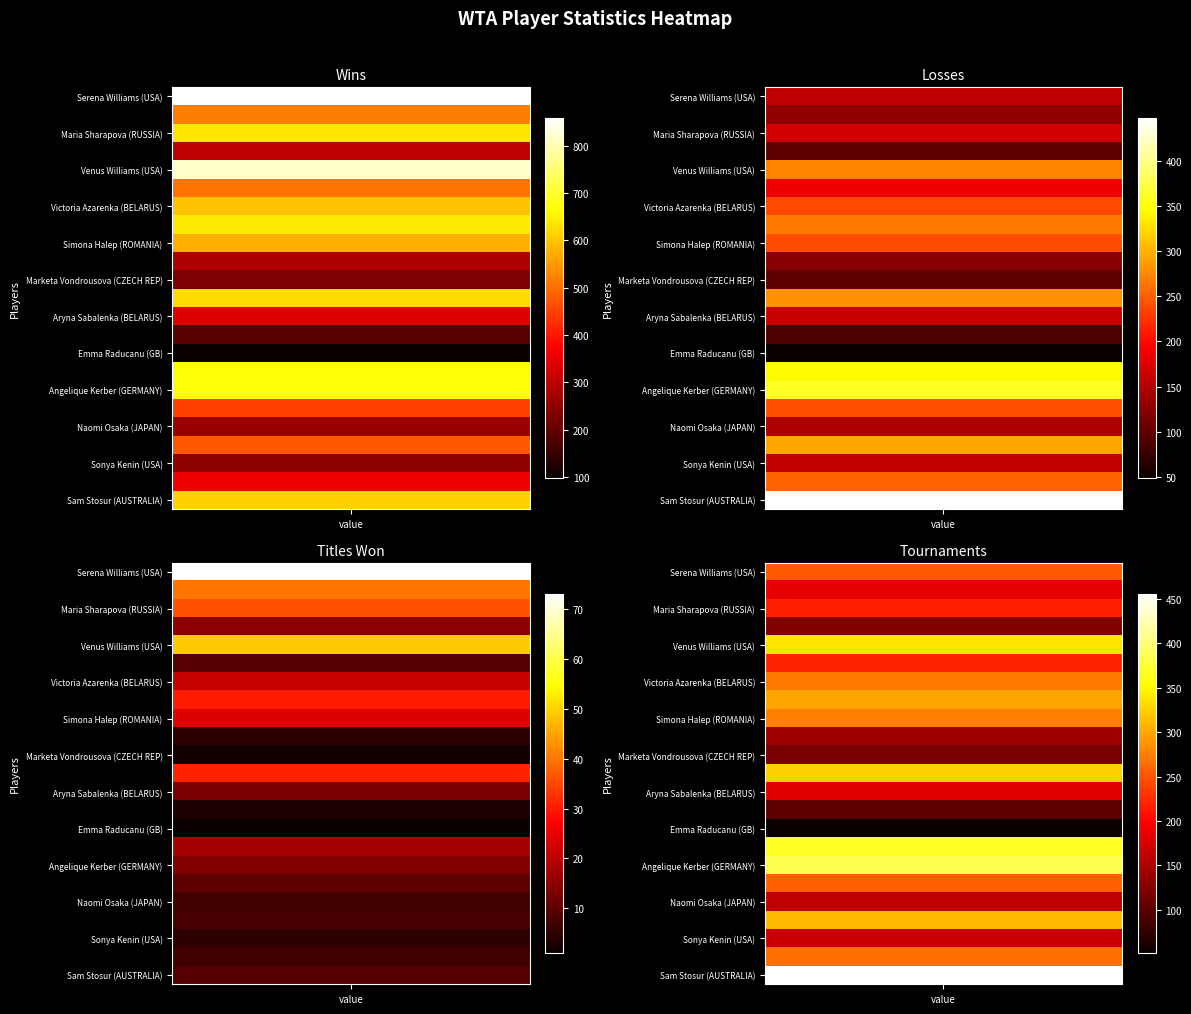

List the series in order of their peak value, lowest first.

titles, losses, tournaments, wins